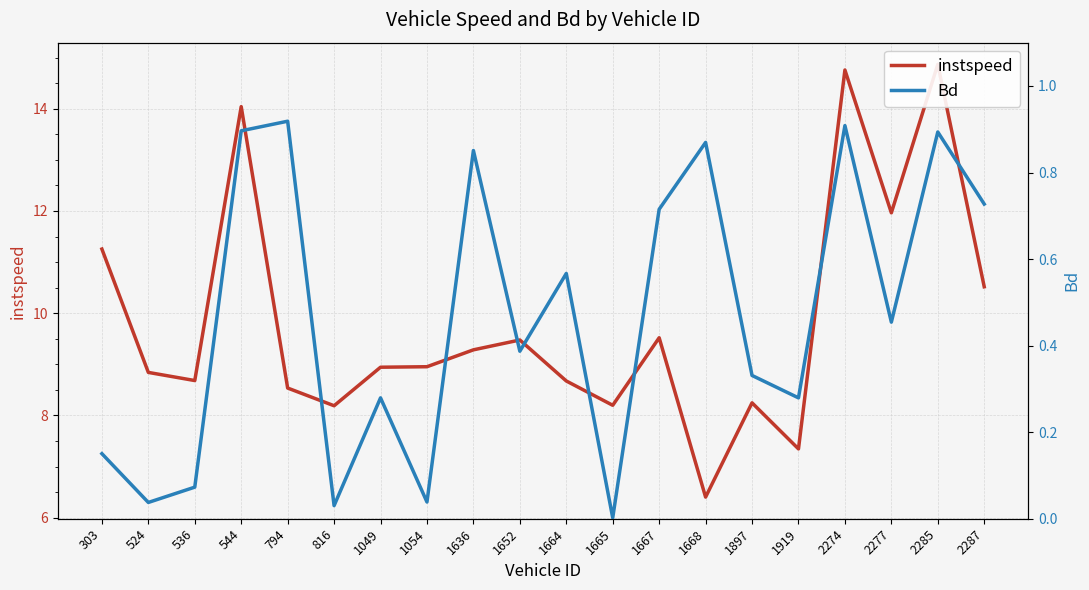

Which series has the widest spread of values?

instspeed